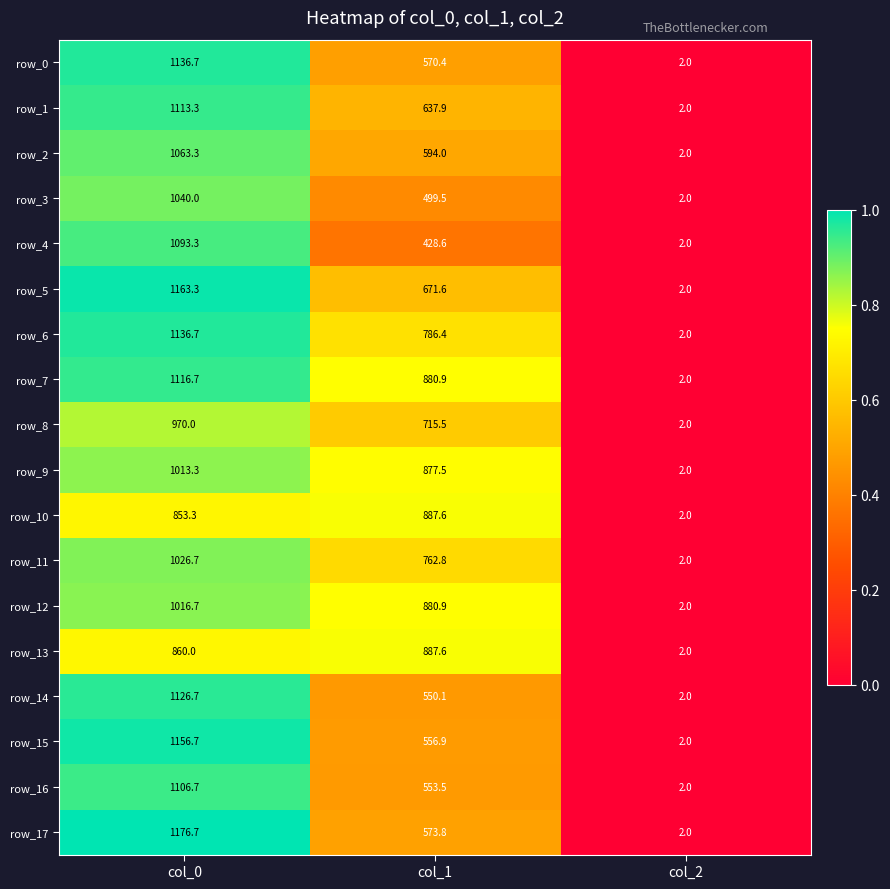

Which series has the largest range (max minus min)?

row_17